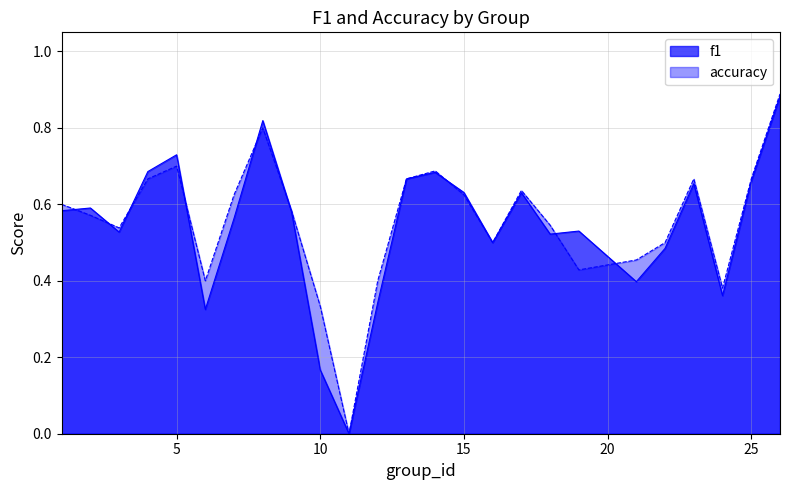

Which has a higher value, 10 or 2?

2